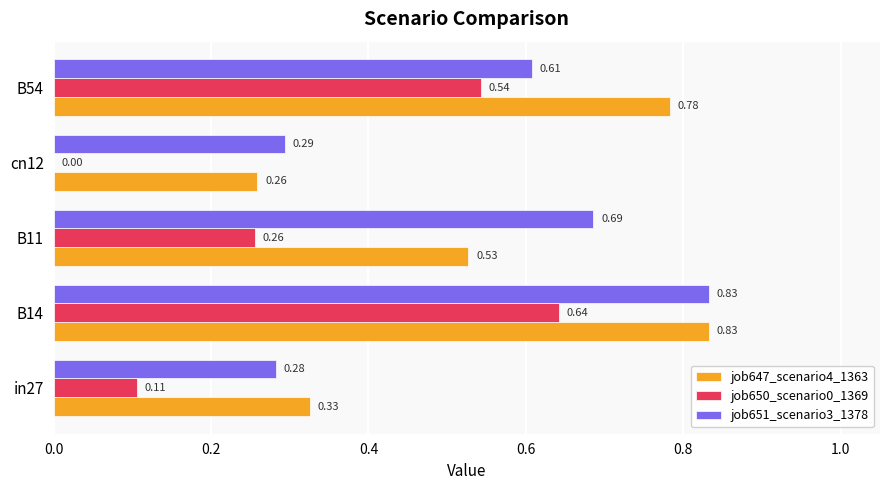

What is the sum of the job651_scenario3_1378 values at B14 and cn12?

1.1